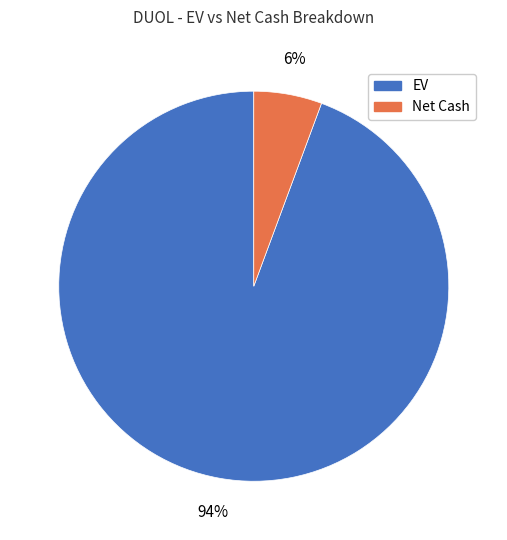

What percentage is the EV slice, to the nearest percent?

94%